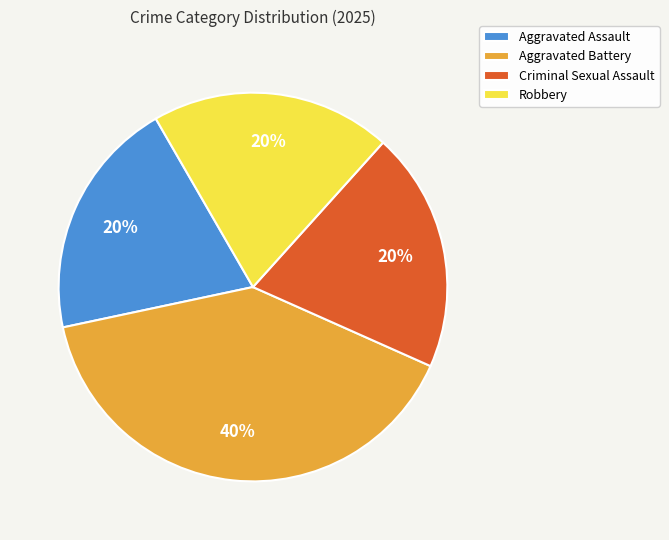

To the nearest percent, what percentage of the pie is Aggravated Assault?

20%